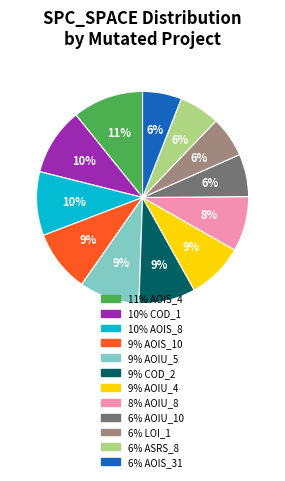

To the nearest percent, what is the average slice percentage?

8%